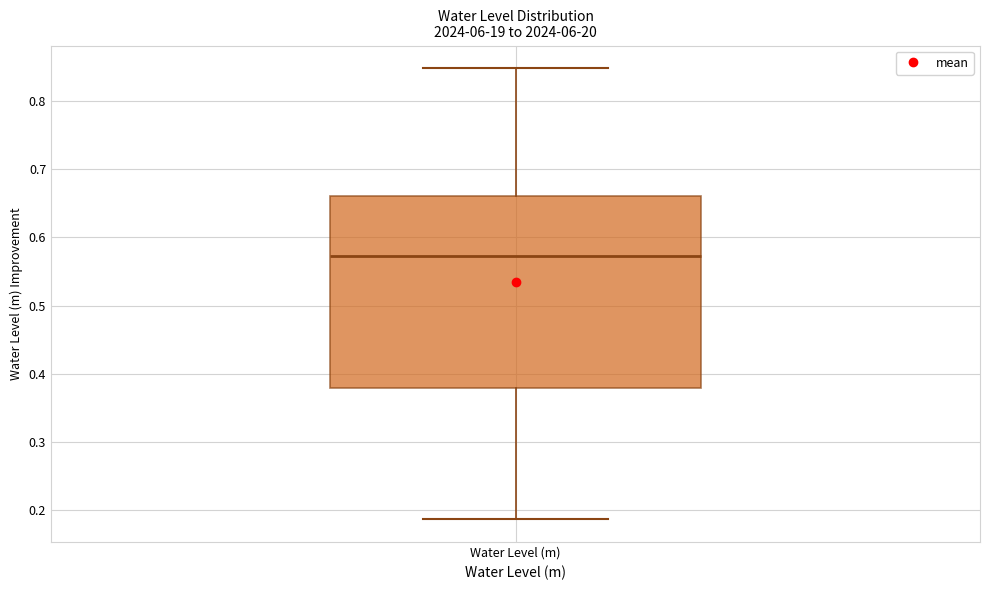

Transcribe this box plot: give where the median line is, the range the box spans, and where the two whiskers end, as read against the y-axis. The values are not printed on the chart, so give them approximately, as read against the axis.

median 0.57, box 0.38 to 0.66, whiskers 0.19 to 0.85